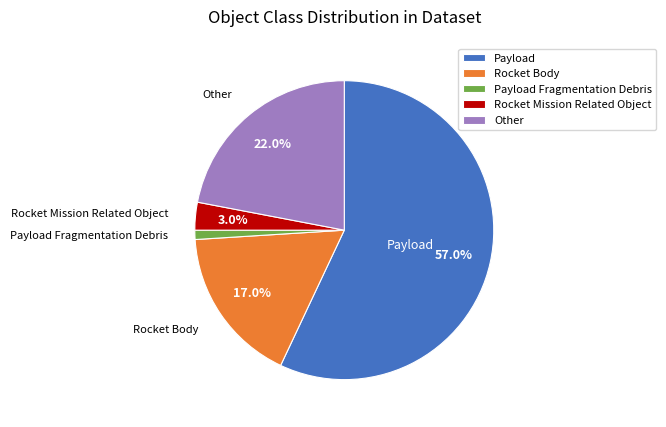

To the nearest percent, what percentage of the pie is Rocket Mission Related Object?

3%